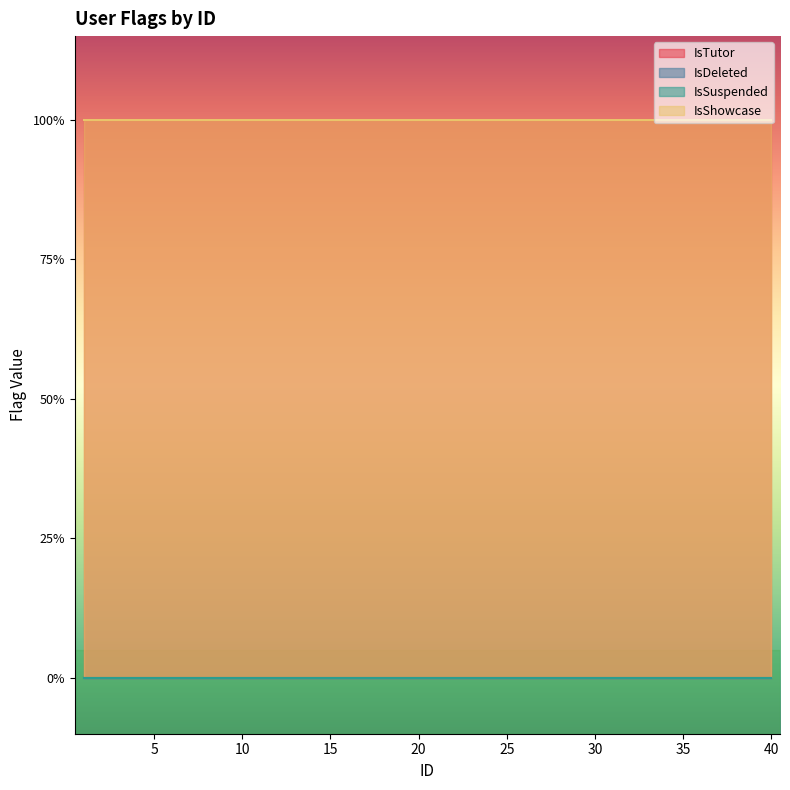

How many lines are shown in the chart?

4